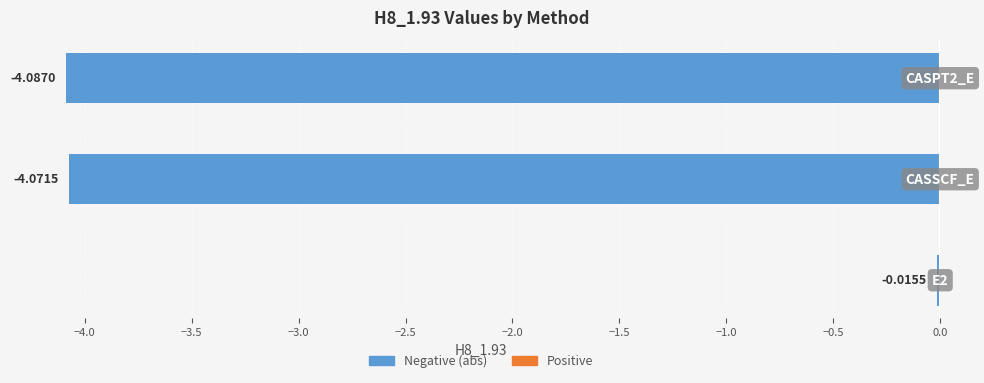

How many bars are there in total?

3